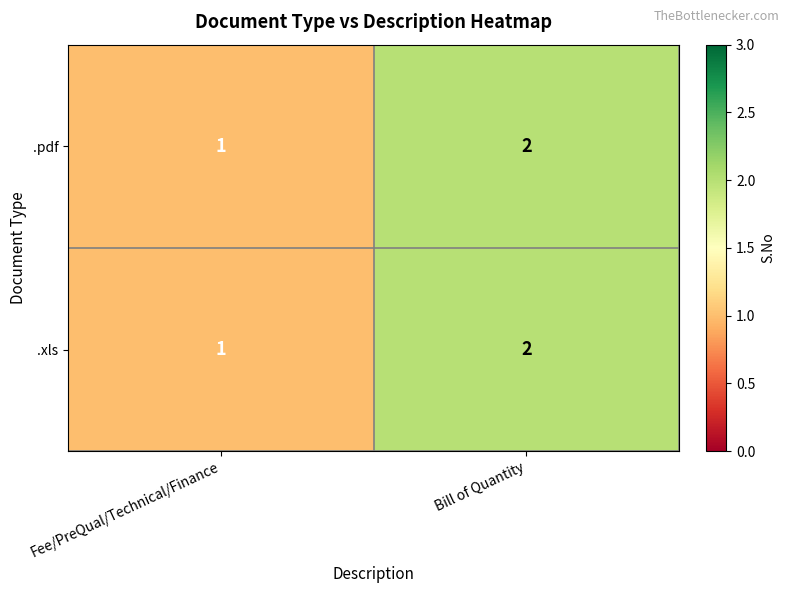

The .xls series shows 2 at Bill of Quantity. True or false?

True